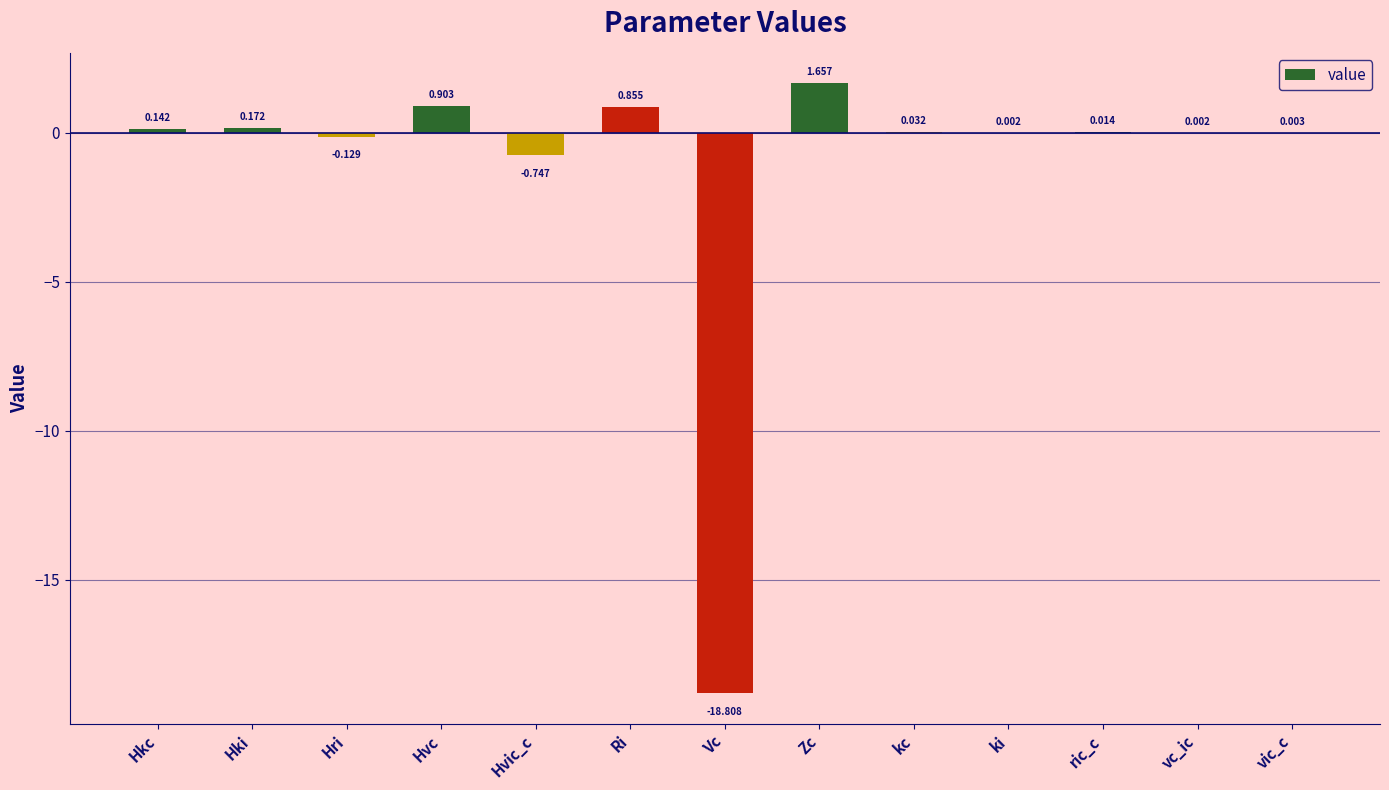

At which category does the chart reach its peak across all series?

Zc